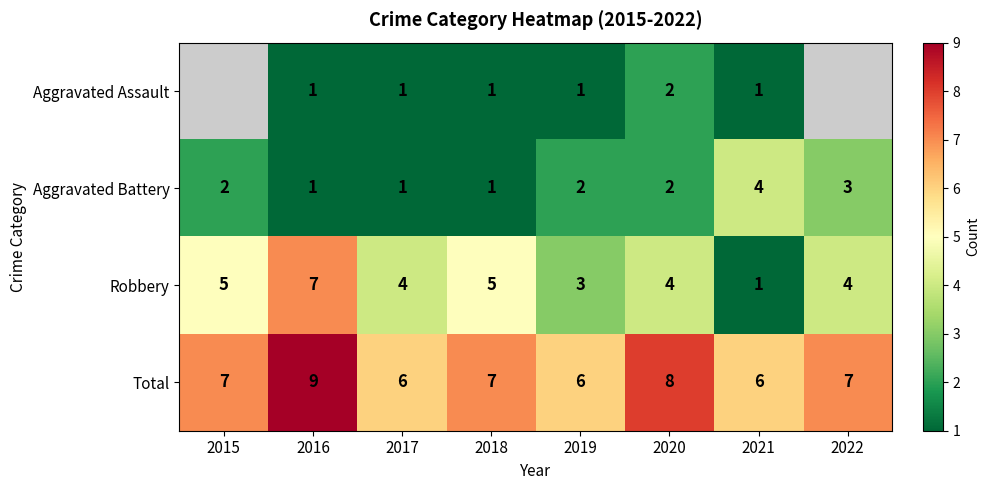

The Aggravated Battery series shows 2 at 2020. True or false?

True